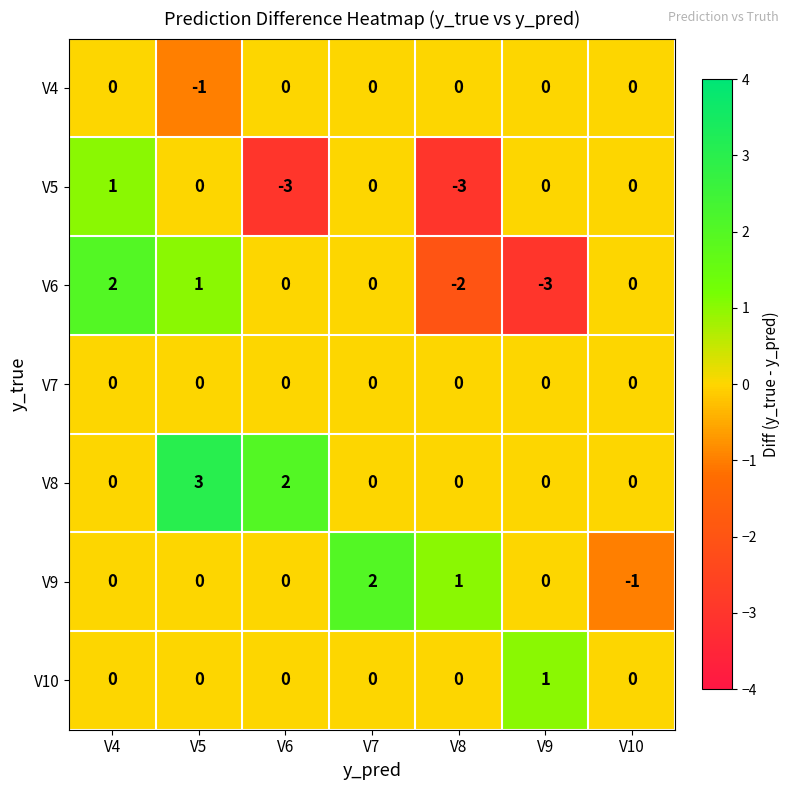

Which series has the largest total across all categories?

V8